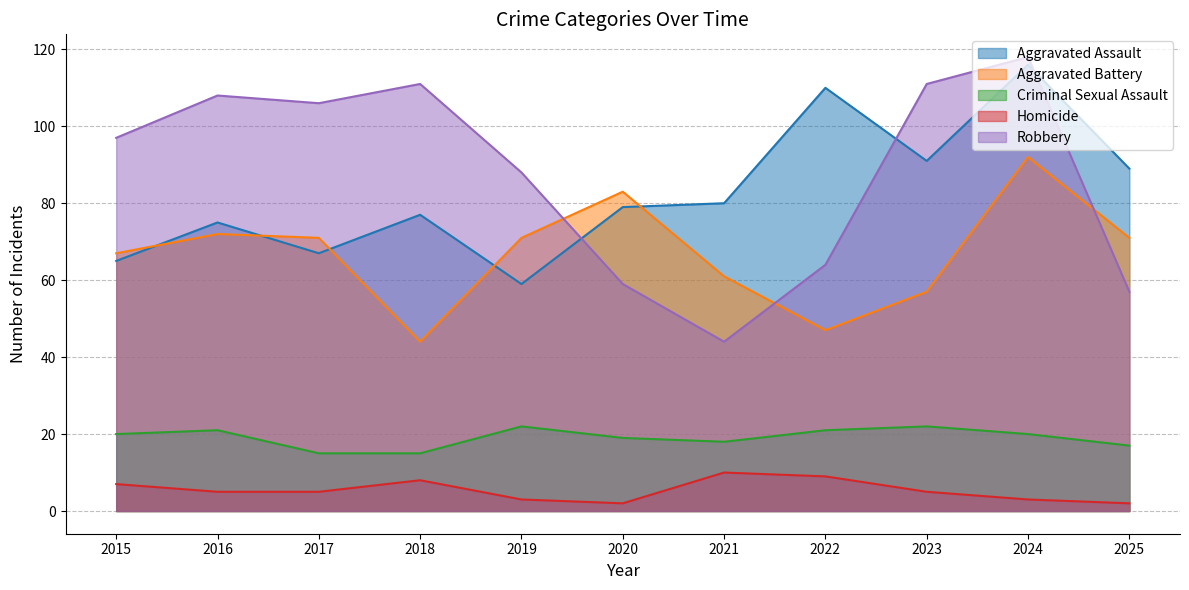

True or false: Robbery and Aggravated Battery cross at least once.

True